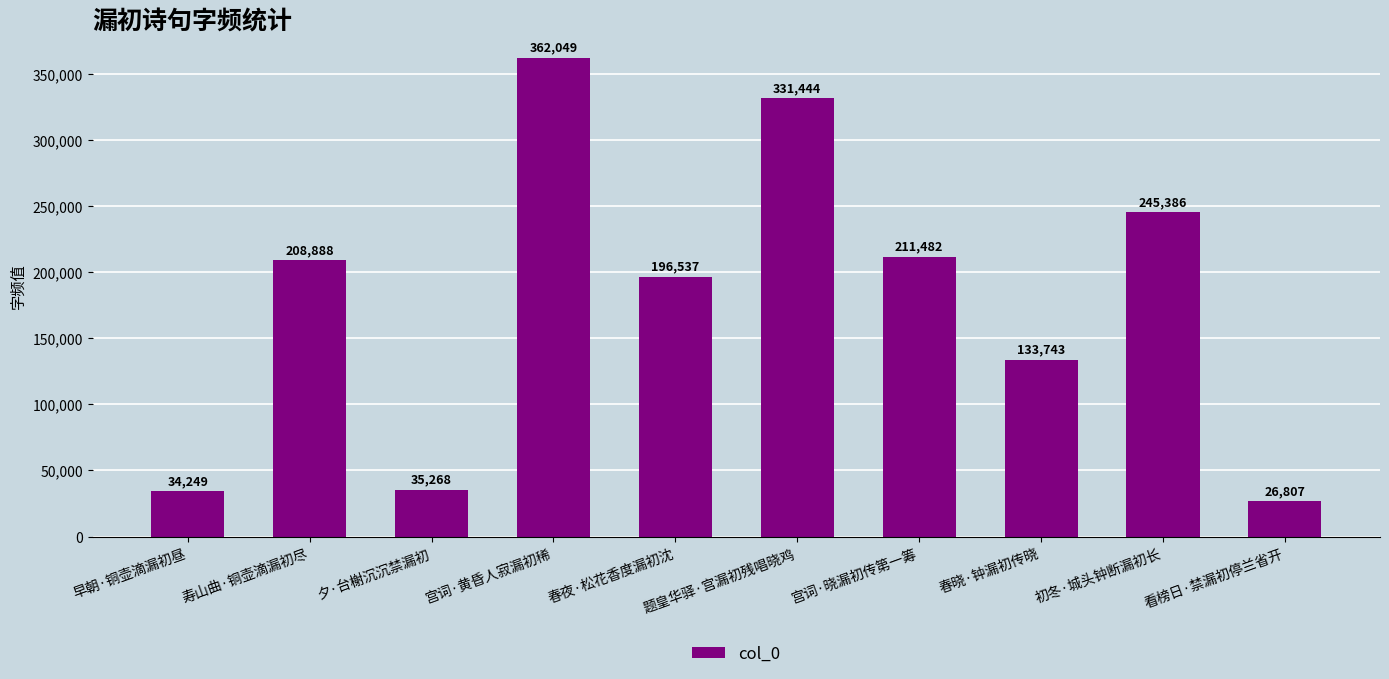

Is it true that the value at 夕·台榭沉沉禁漏初 is 35268?

True